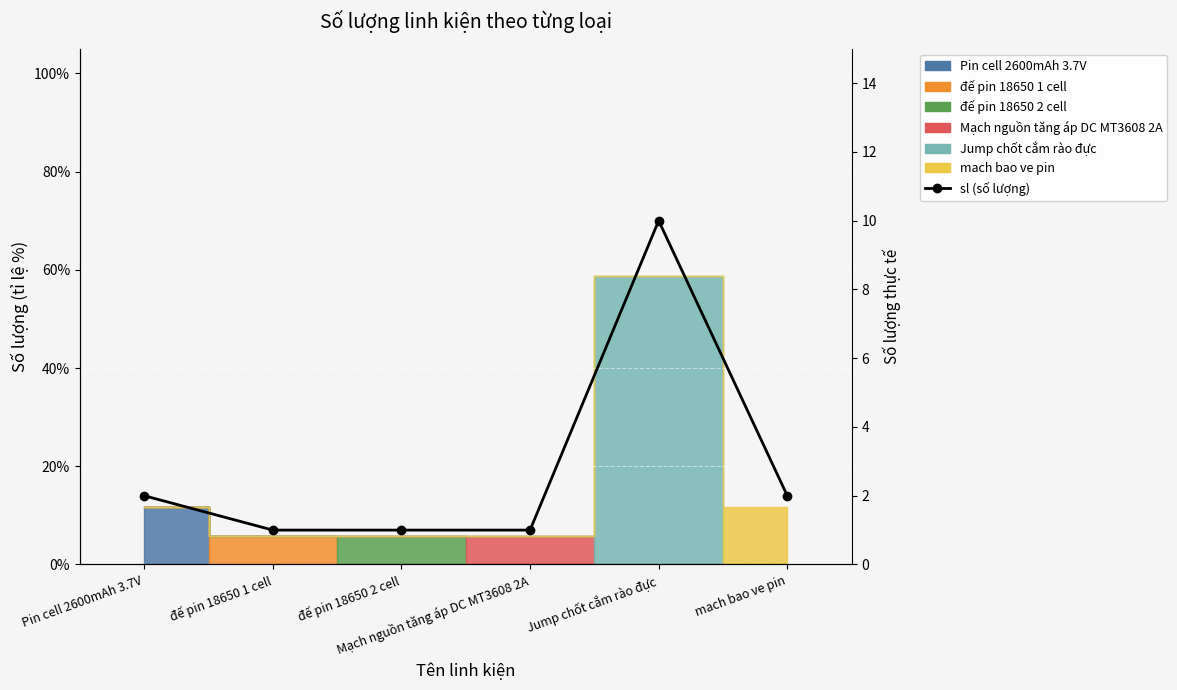

Reading left to right, list all the values displayed in this chart.

Pin cell 2600mAh 3.7V=2	đế pin 18650 1 cell=1	đế pin 18650 2 cell=1	Mạch nguồn tăng áp DC MT3608 2A=1	Jump chốt cắm rào đực=10	mach bao ve pin=2